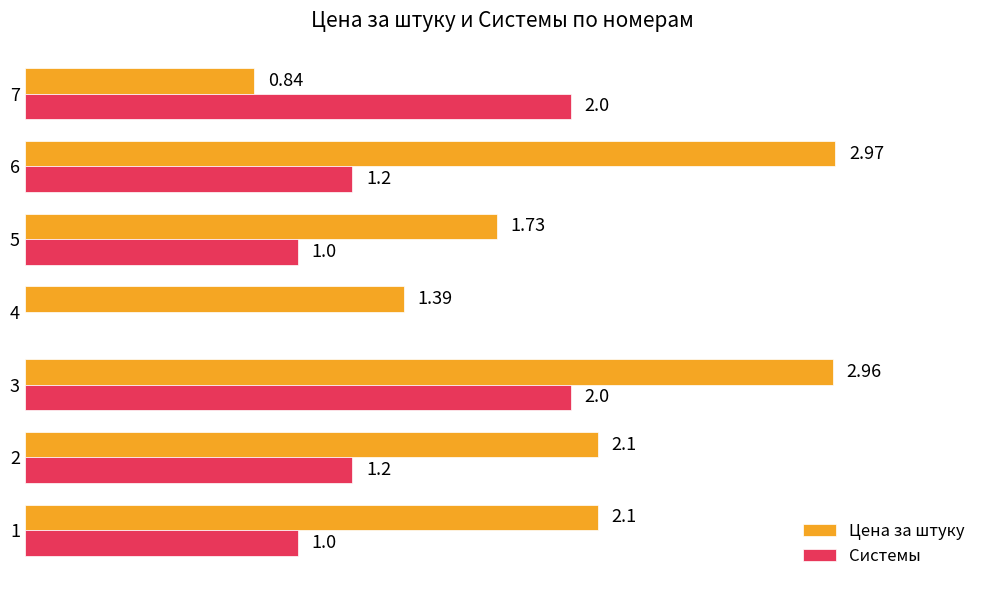

Is the value of Системы at 6 greater than the value of Цена за штуку at 7?

Yes